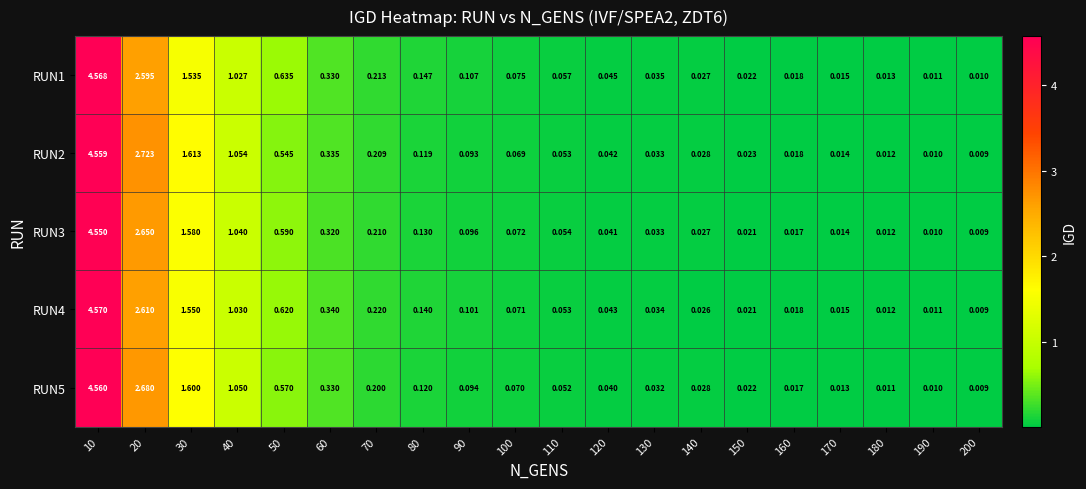

Is the value of RUN5 at 110 greater than the value of RUN4 at 40?

No